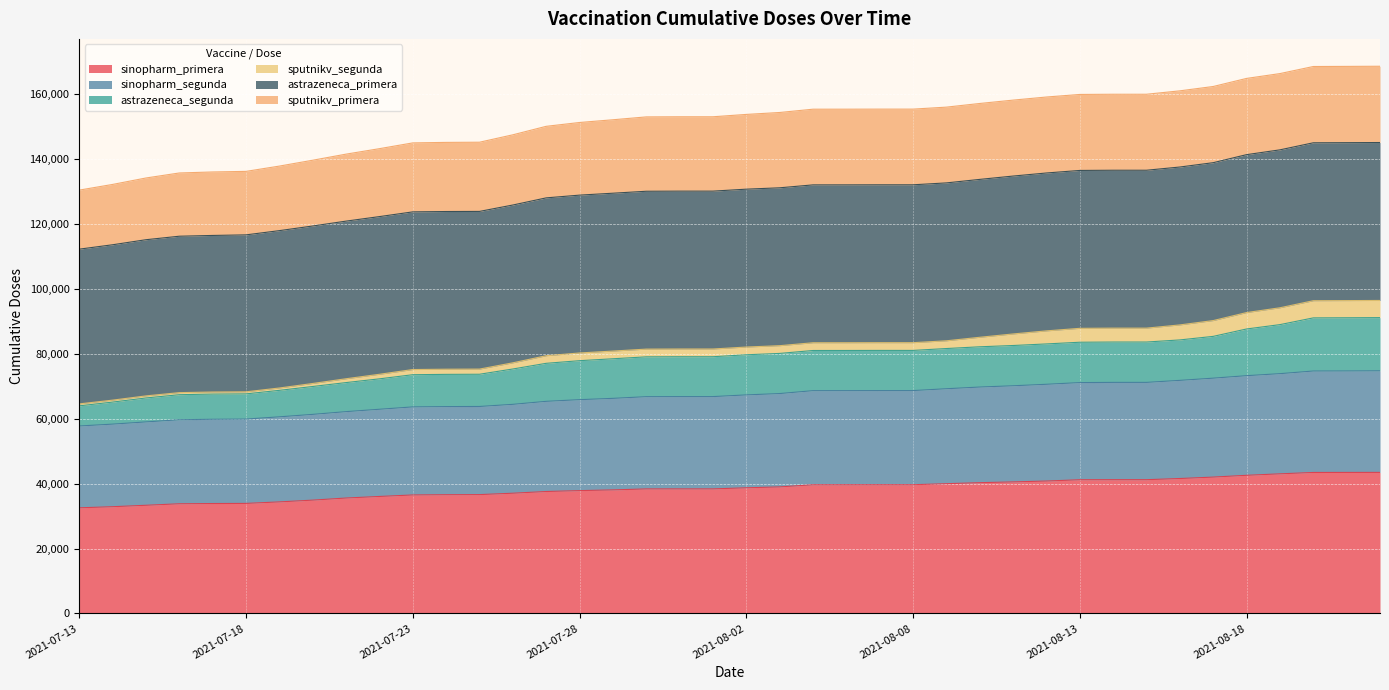

What position from the left is 2021-08-01?

20